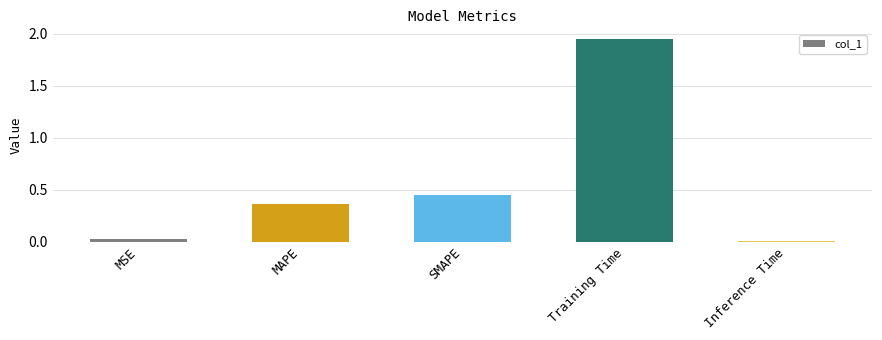

Rank the categories by value from lowest to highest.

Inference Time, MSE, MAPE, SMAPE, Training Time